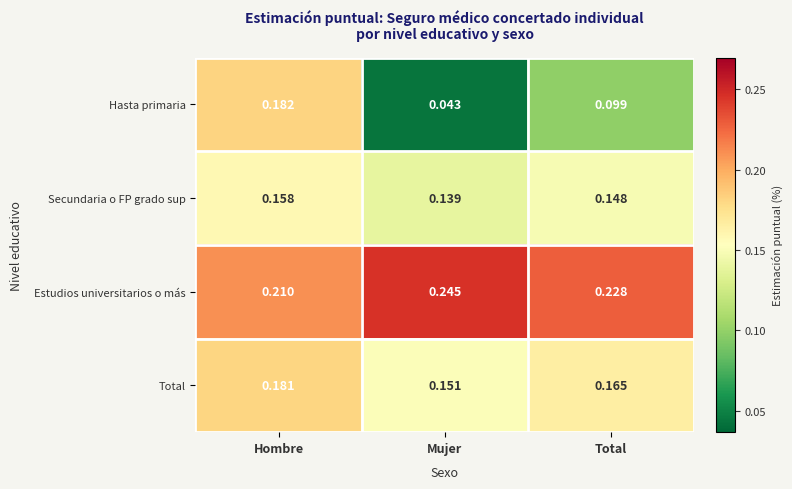

At which label does Total reach its peak?

Hombre